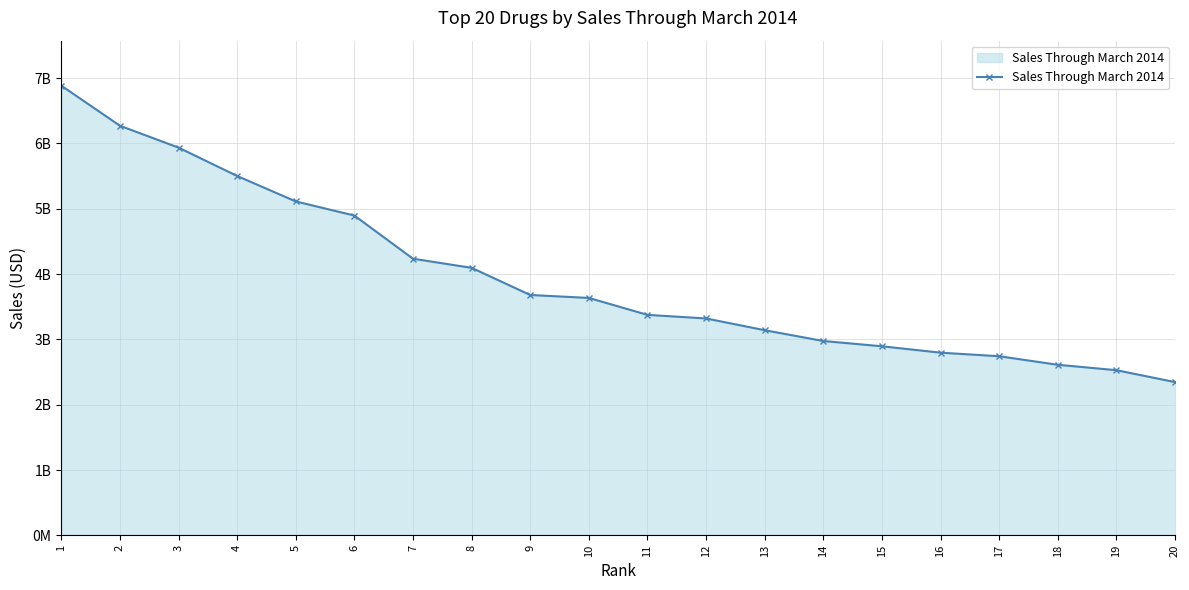

What is the value of the 3rd point from the left?

5936288498